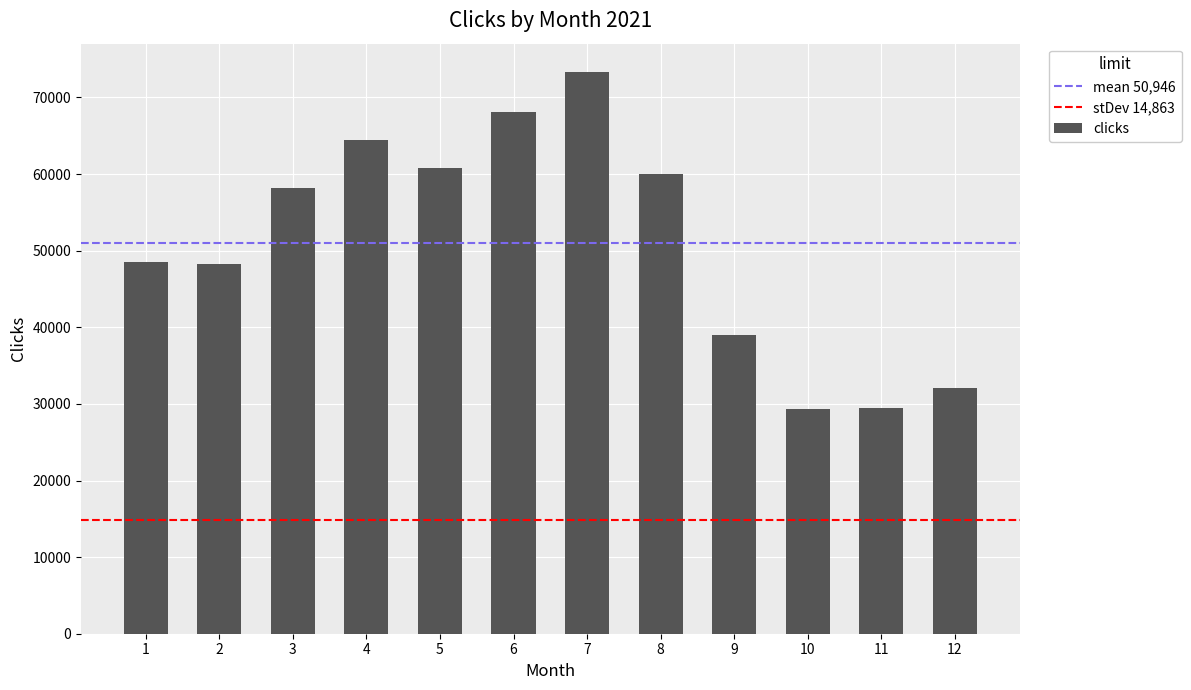

What is the maximum value shown in the chart?

73352